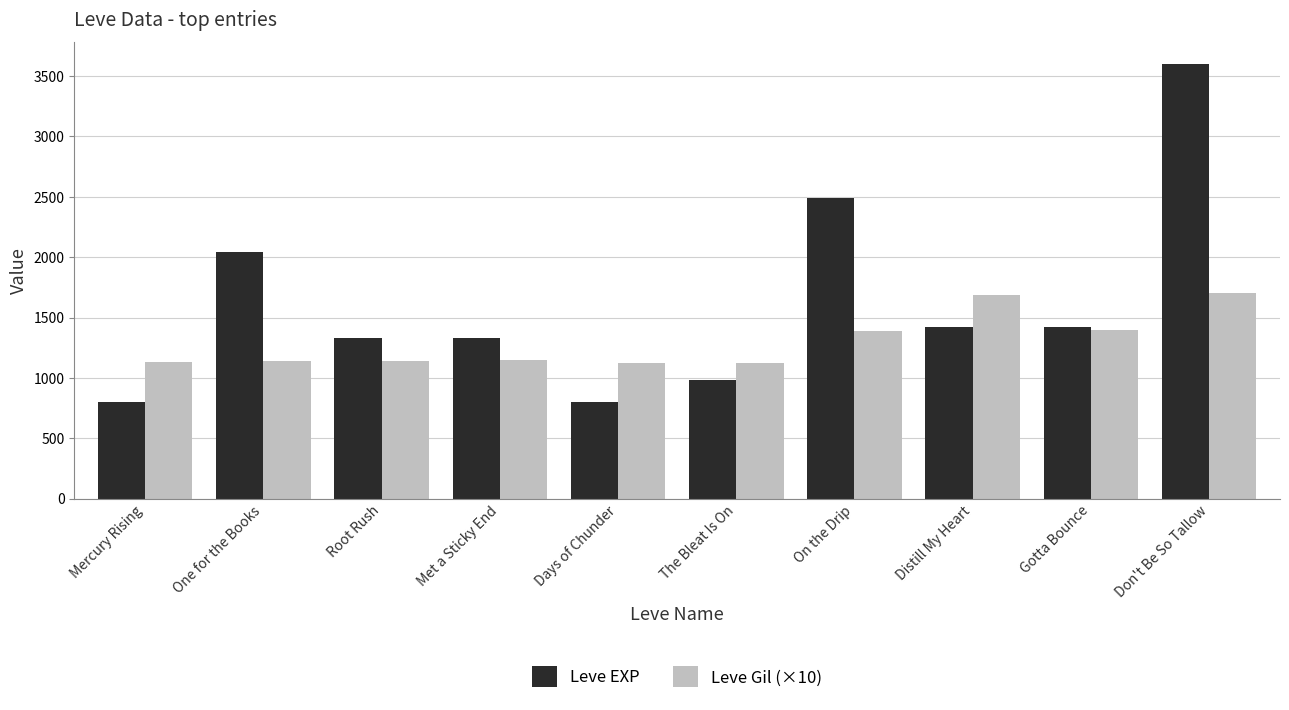

How many groups of bars are there?

10